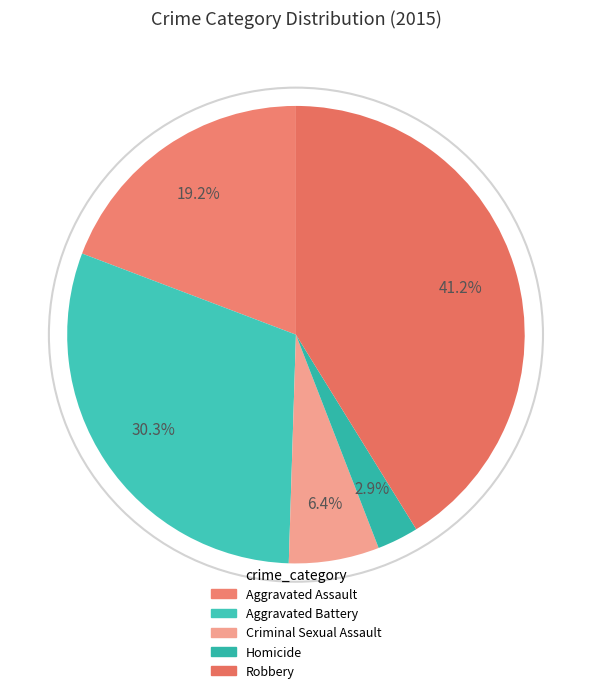

To the nearest percent, what portion does Robbery represent?

41%